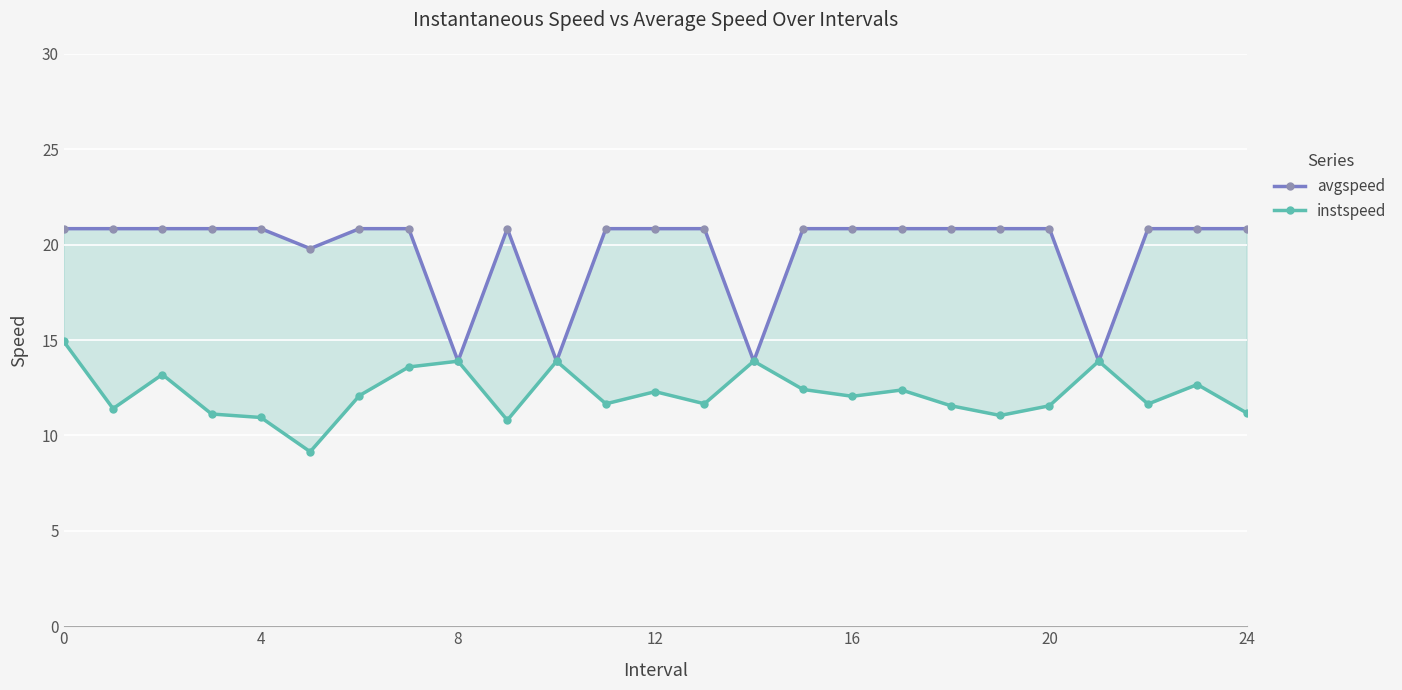

Is it true that instspeed equals 8.6 at 8?

False